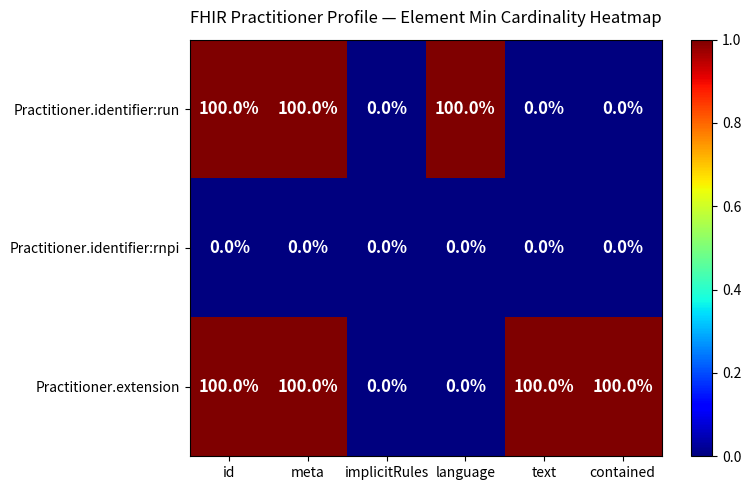

Rank the series by their average value, from highest to lowest.

Practitioner.extension, Practitioner.identifier:run, Practitioner.identifier:rnpi